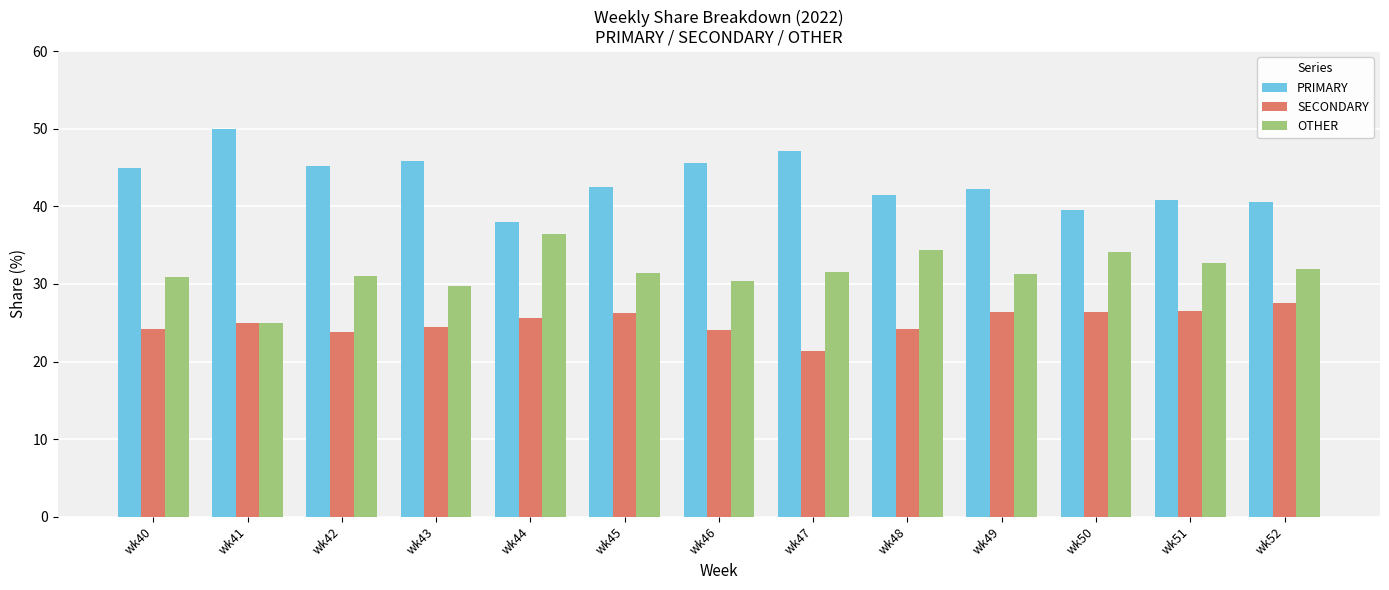

What value does the SECONDARY series have at wk45?

26.2